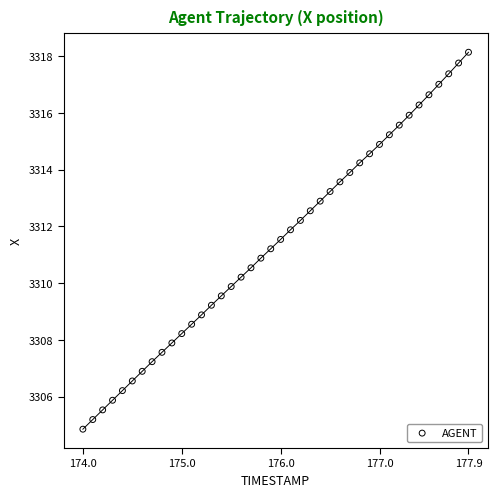

What is the range of X values (max minus min)?

3.9